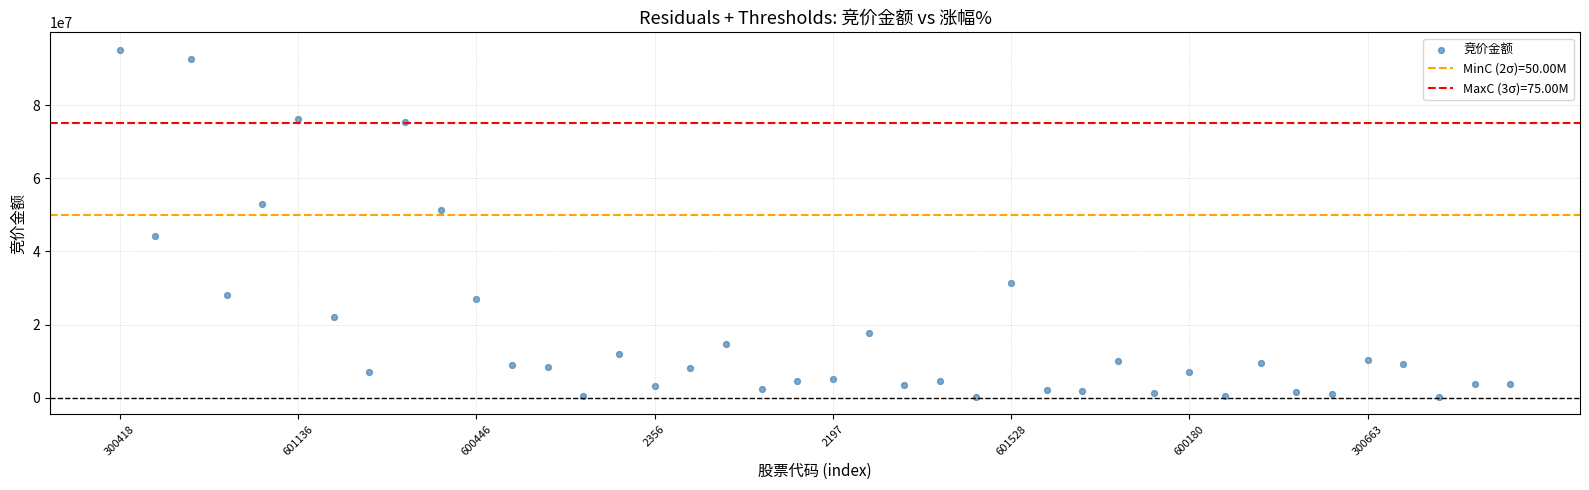

What is the range of Y values (max minus min)?

94927210